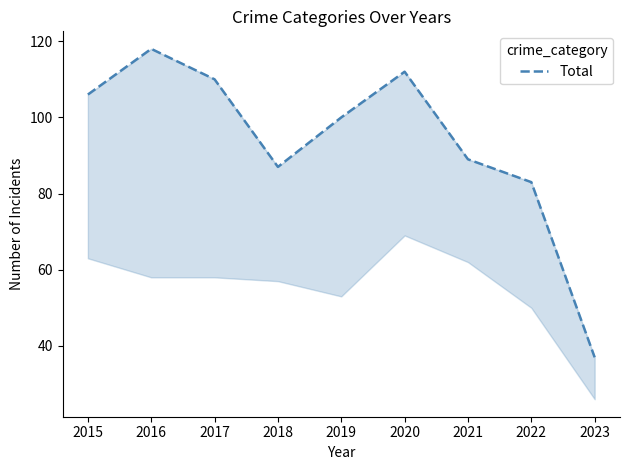

Where is the first local maximum?

2016